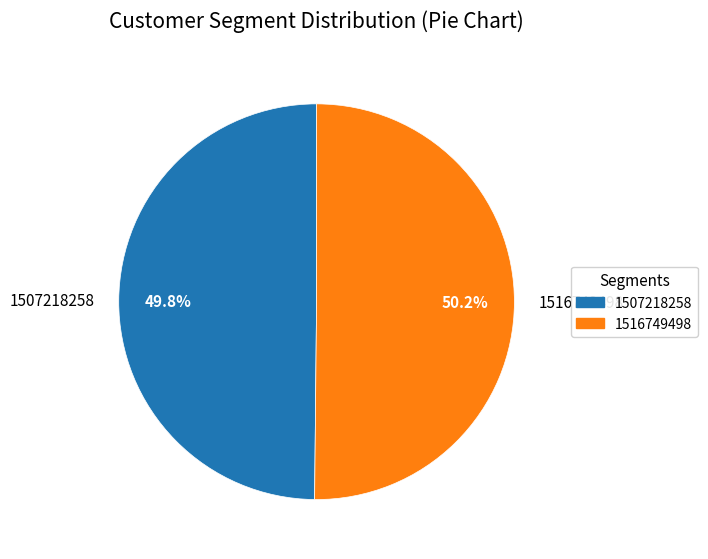

Does any single category account for the majority?

Yes